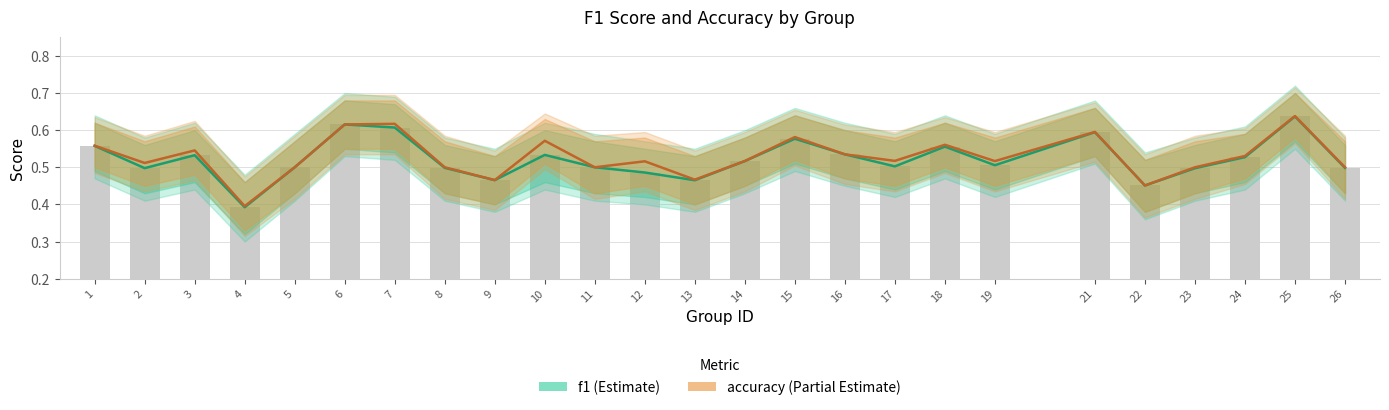

Between 19 and 9, which is larger?

19